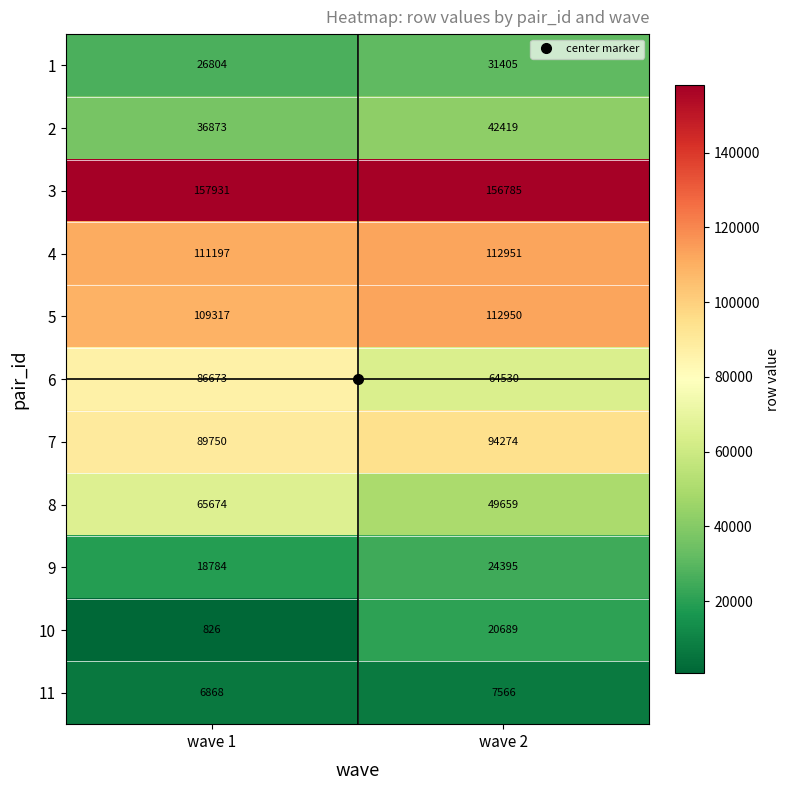

What is the highest value of the 6 series?

86673